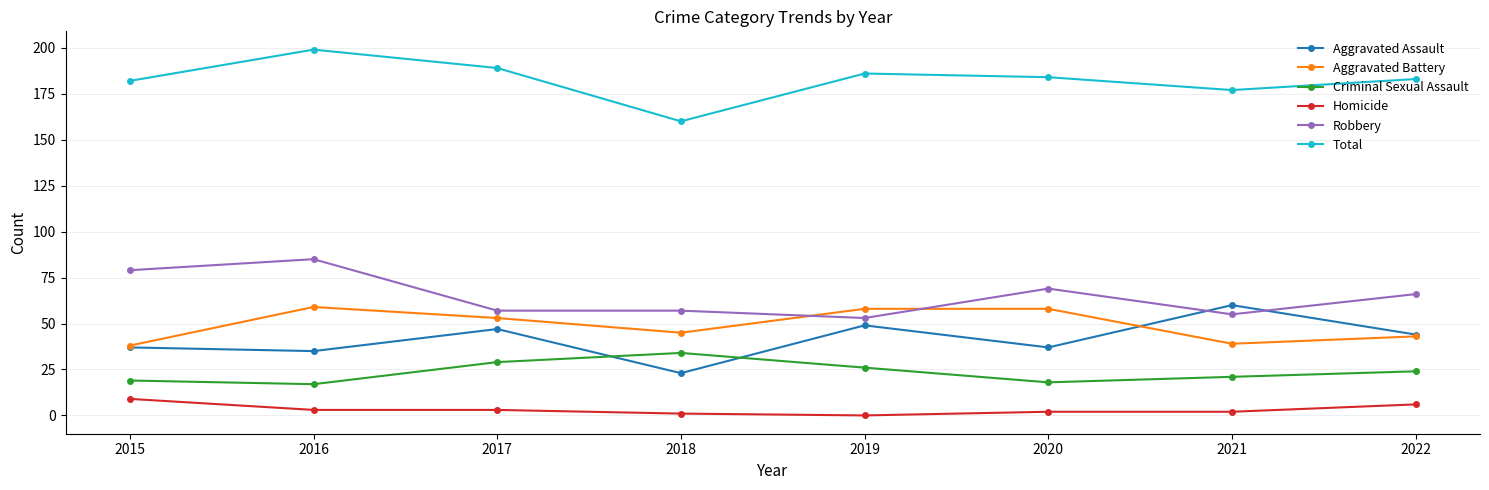

Which series has the largest total across all categories?

Total